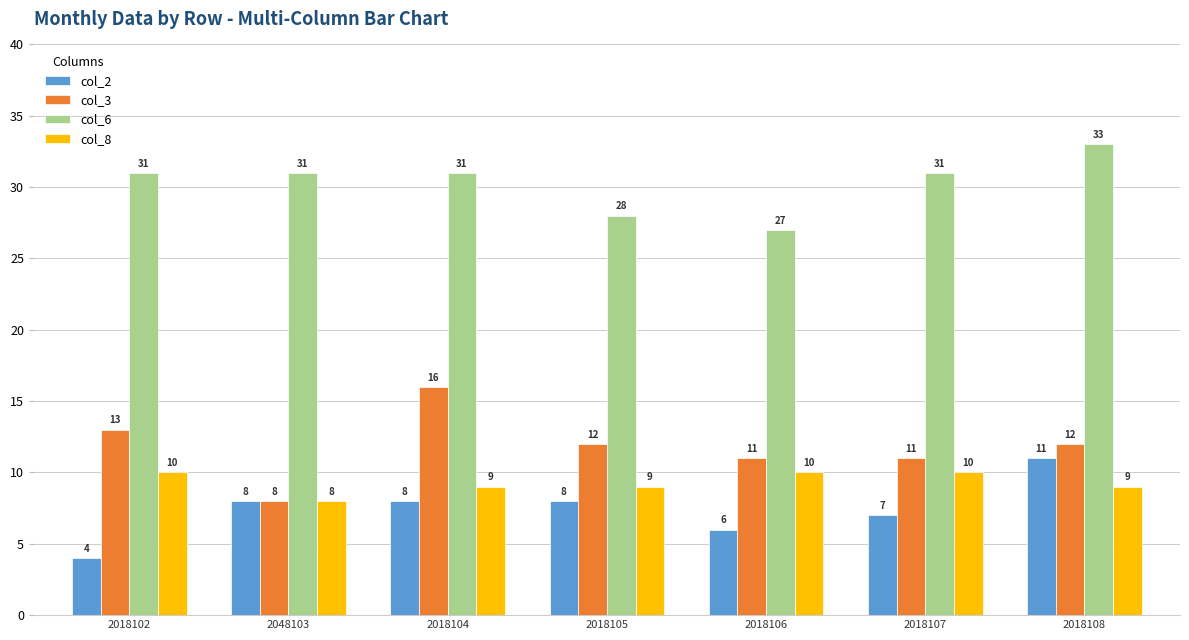

Read the col_8 value at 2048103.

8